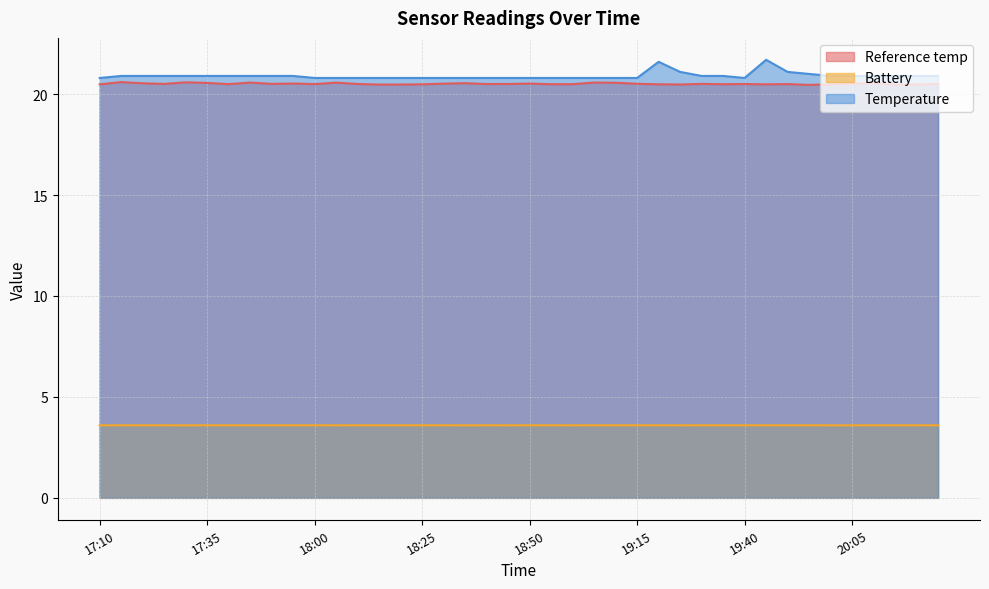

What is the average value of the Temperature series?

20.9